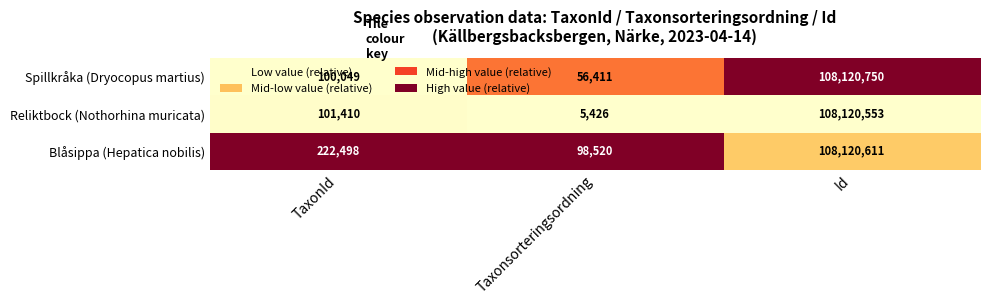

The value of Reliktbock (Nothorhina muricata) at Taxonsorteringsordning is 5426. True or false?

True